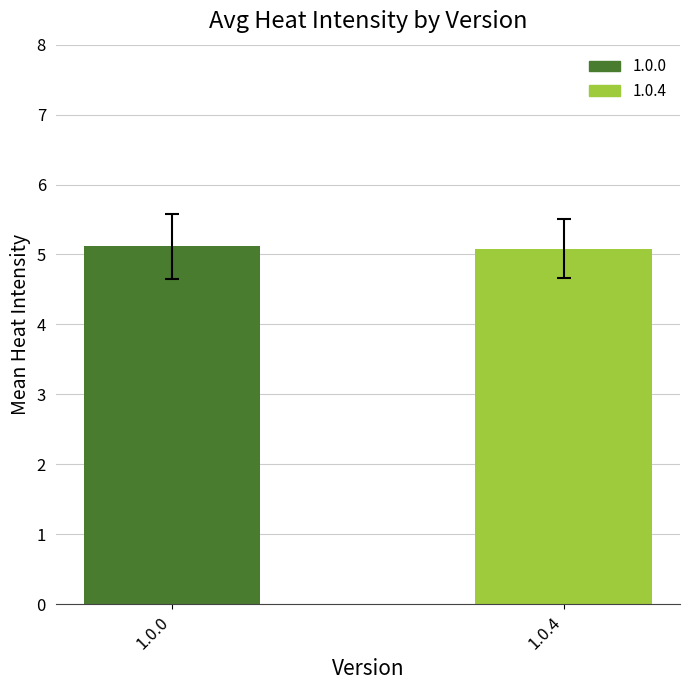

What is the value of the 1st bar from the left?

5.1